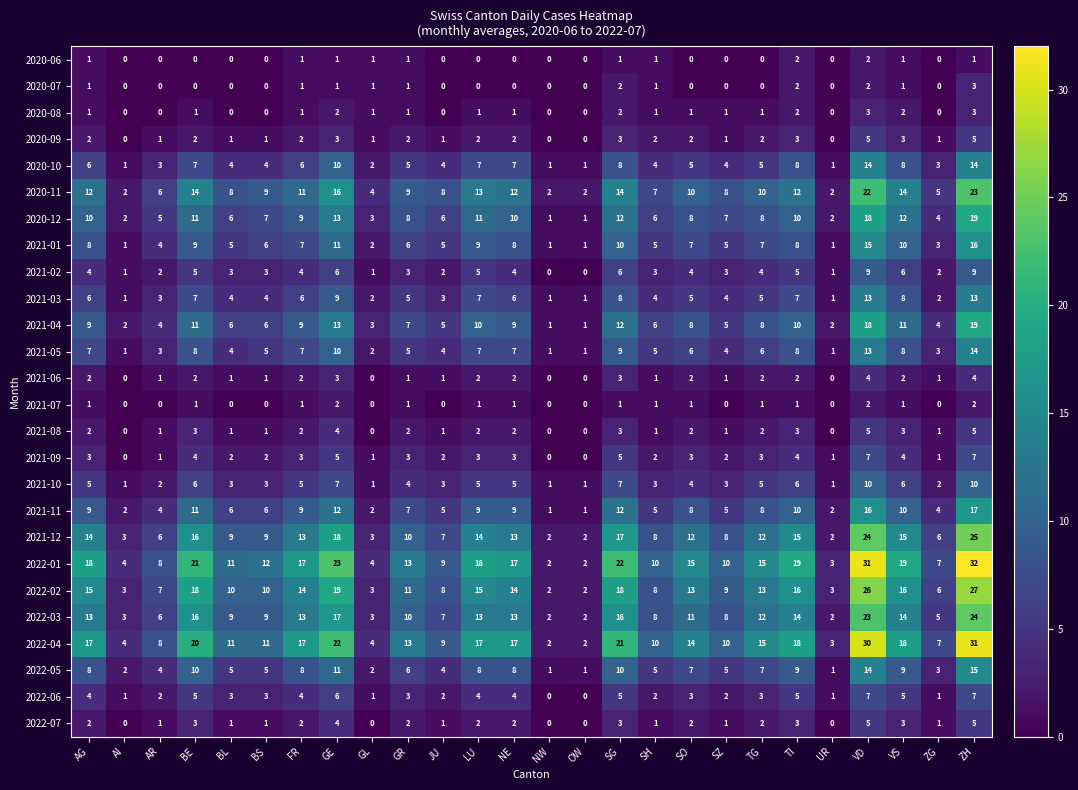

What is the difference between the highest and lowest values at SO?

15